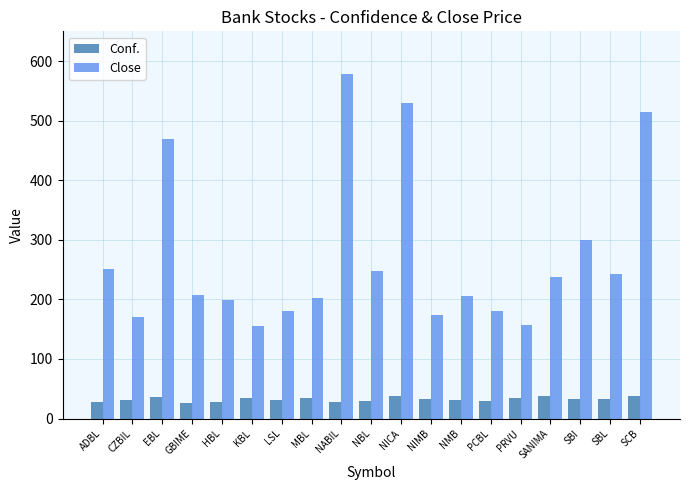

Between ADBL and HBL, which series saw the biggest shift?

Close